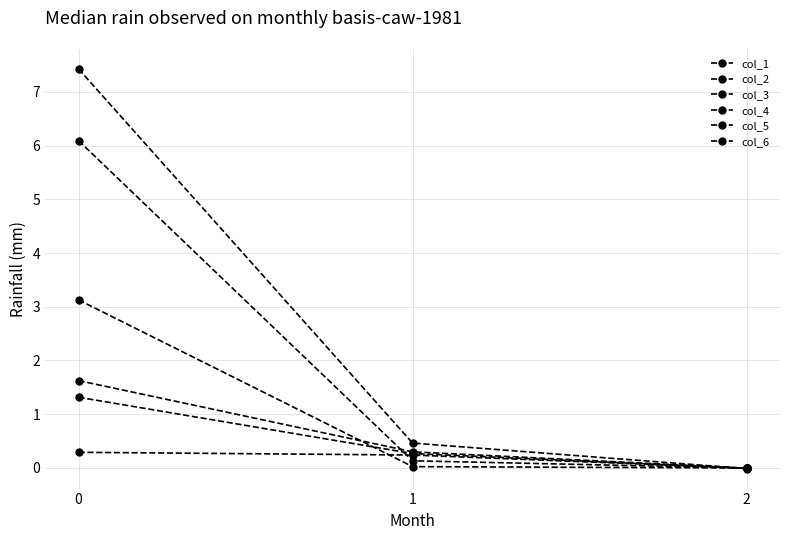

Is the value of col_2 at 0 greater than the value of col_4 at 0?

No